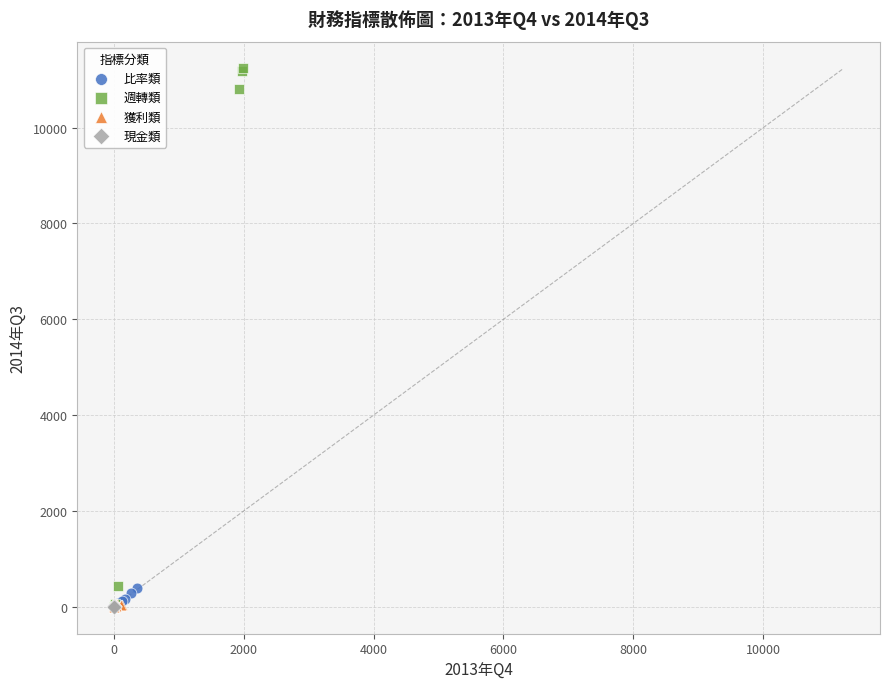

What are all the series names shown in the legend?

比率類, 週轉類, 獲利類, 現金類